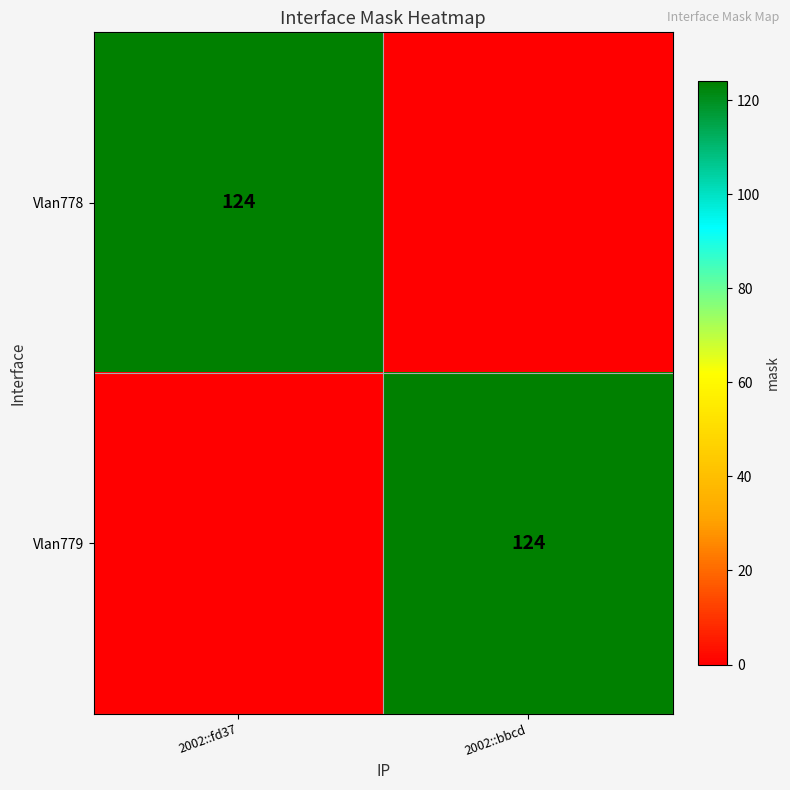

How many data points does each series have?

2